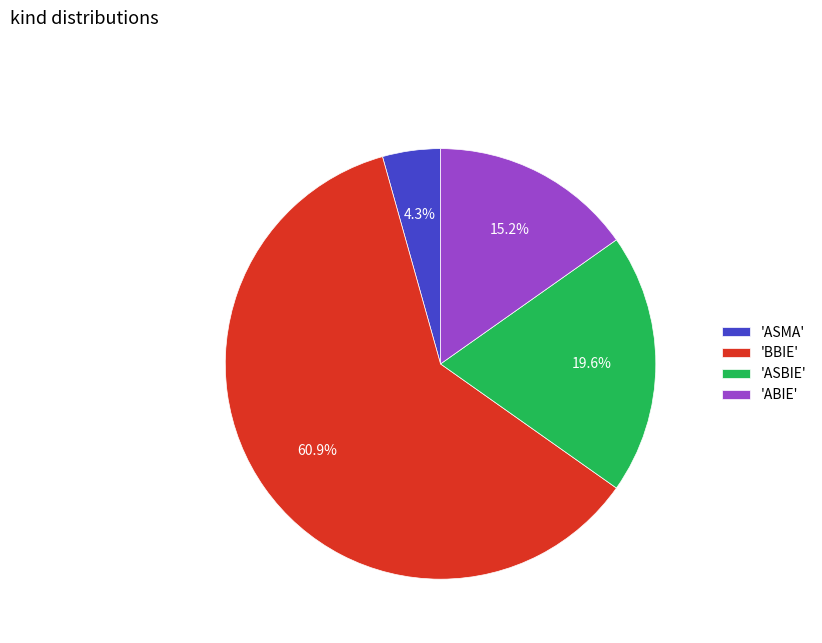

What is the smallest slice in the pie chart?

'ASMA'